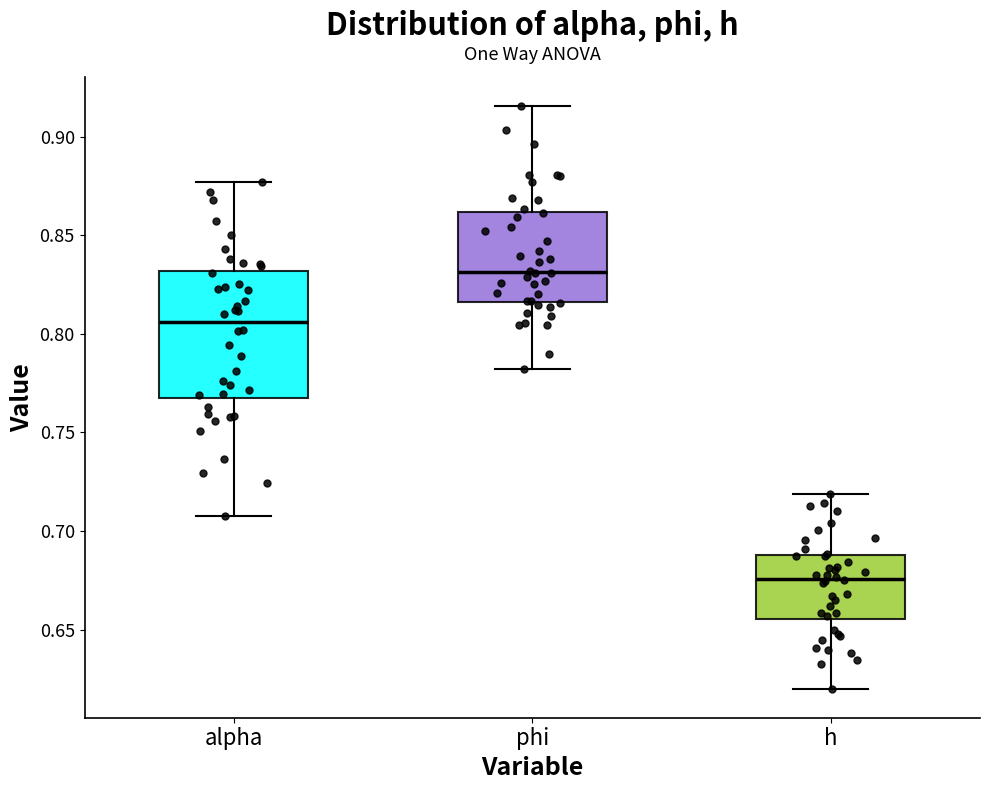

Reading left to right, read every box against the y-axis: the position of its median line, the range the box covers, and the ends of its whiskers. The values are not printed on the chart, so give them approximately, as read against the axis.

alpha: median 0.805, box 0.770 to 0.830, whiskers 0.710 to 0.875
phi: median 0.830, box 0.815 to 0.860, whiskers 0.780 to 0.915
h: median 0.675, box 0.655 to 0.690, whiskers 0.620 to 0.720